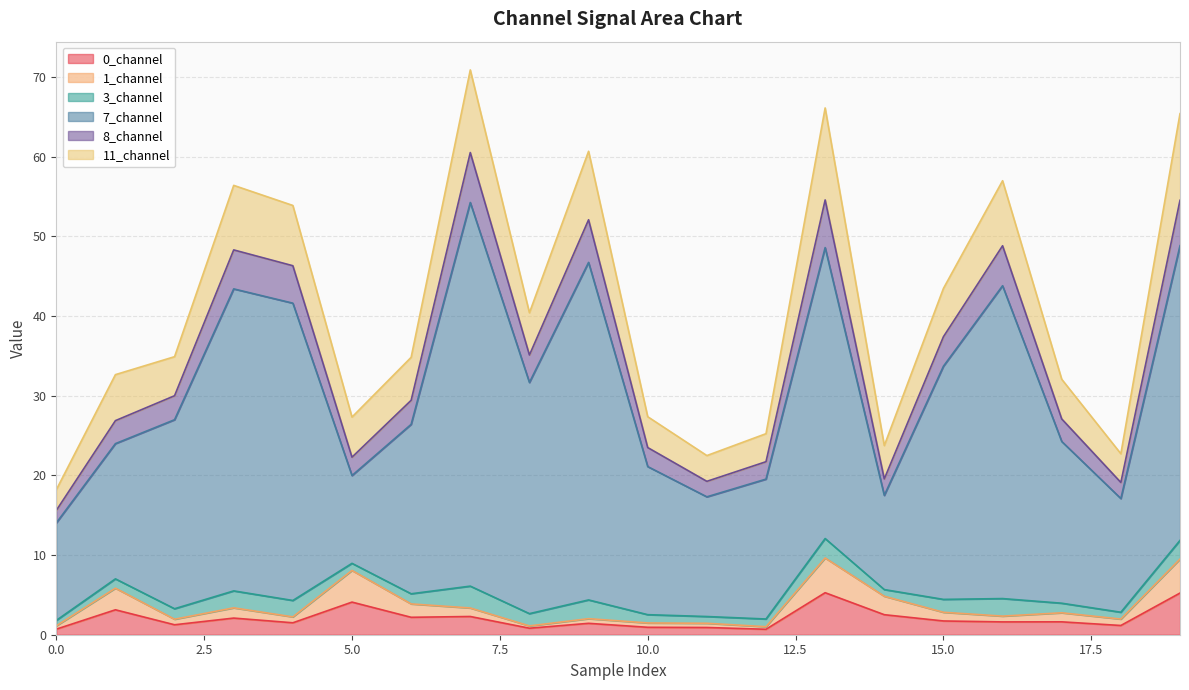

In 3_channel, how many points are lower than both neighbors (excluding endpoints)?

5